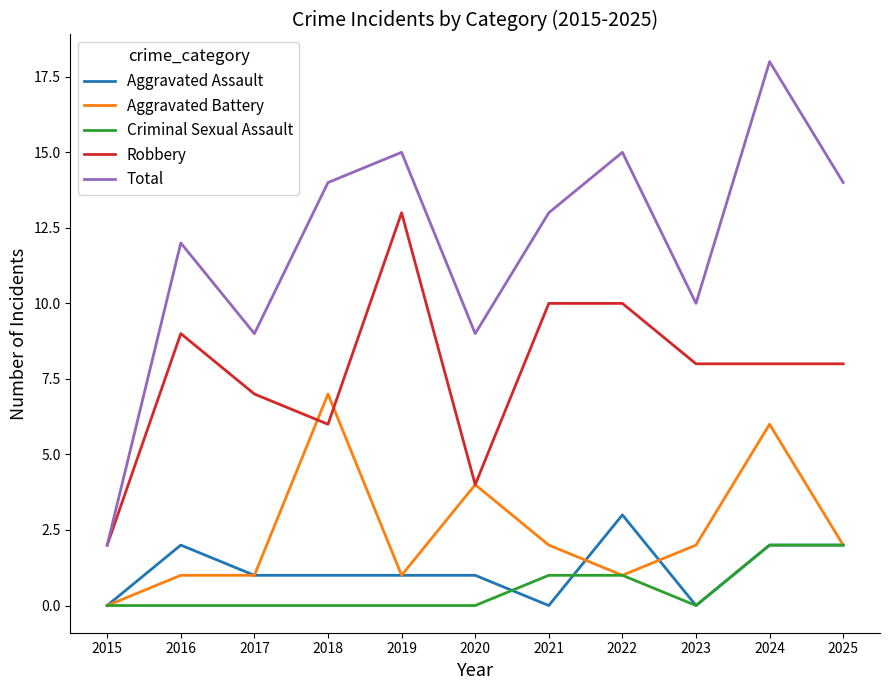

Between 2019 and 2020, which series saw the biggest shift?

Robbery